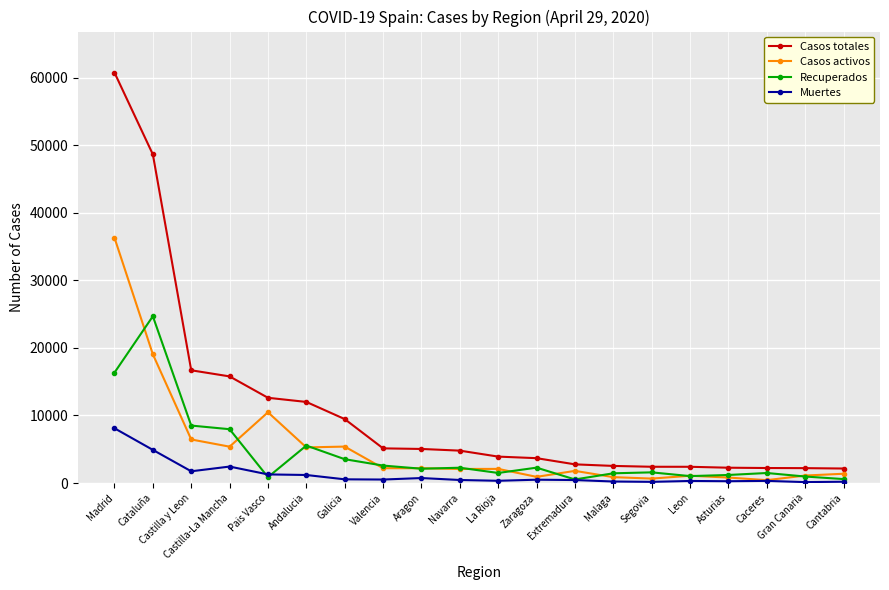

What is the label of the 19th point from the right?

Cataluña